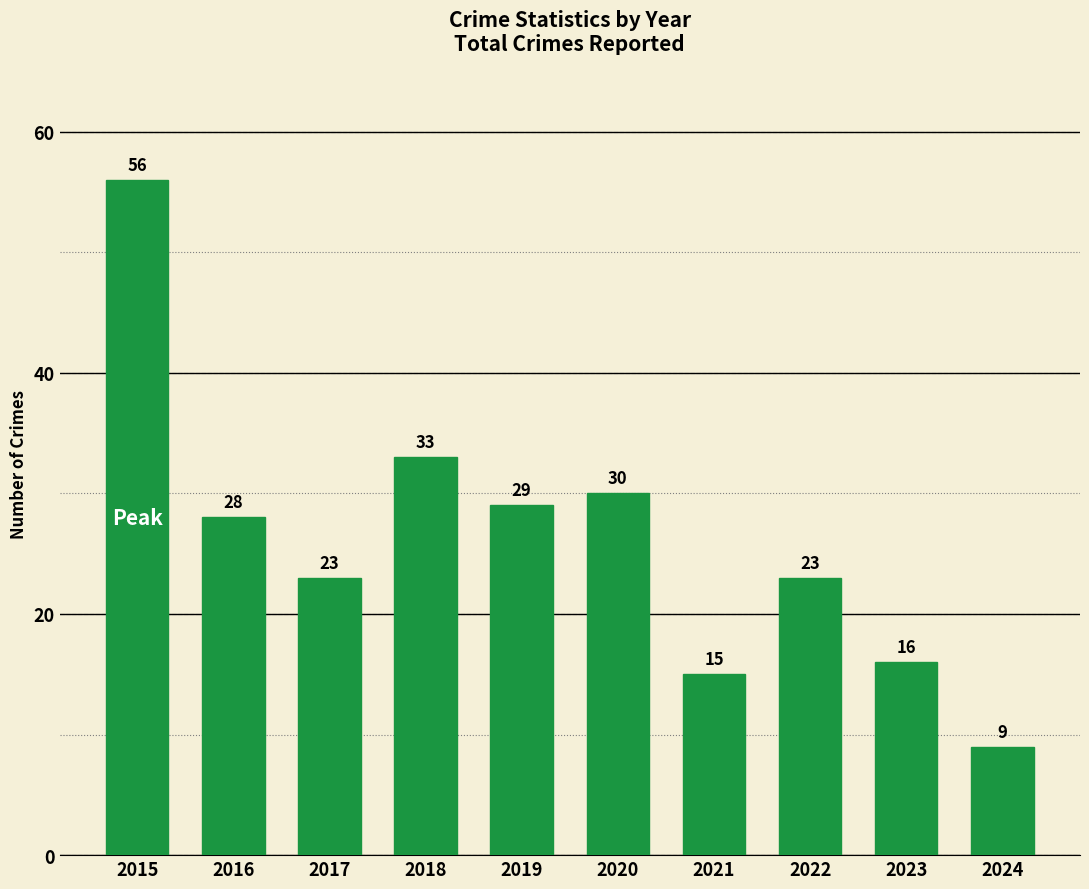

The value at 2015 is 56. True or false?

True